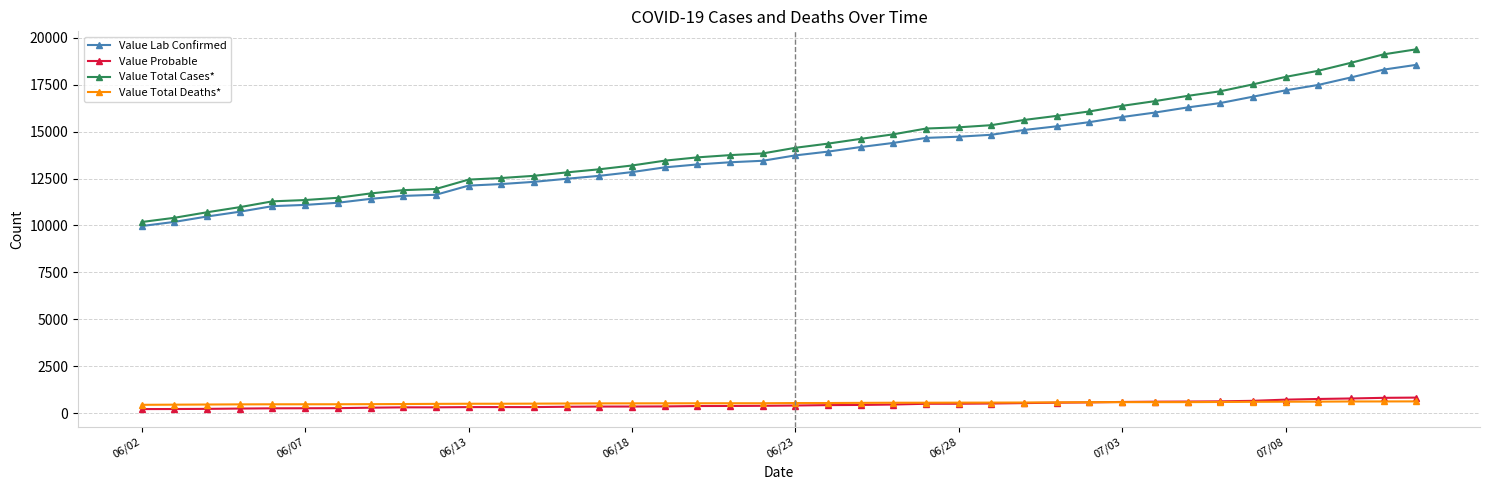

True or false: Value Total Cases* and Value Probable intersect in this chart.

False